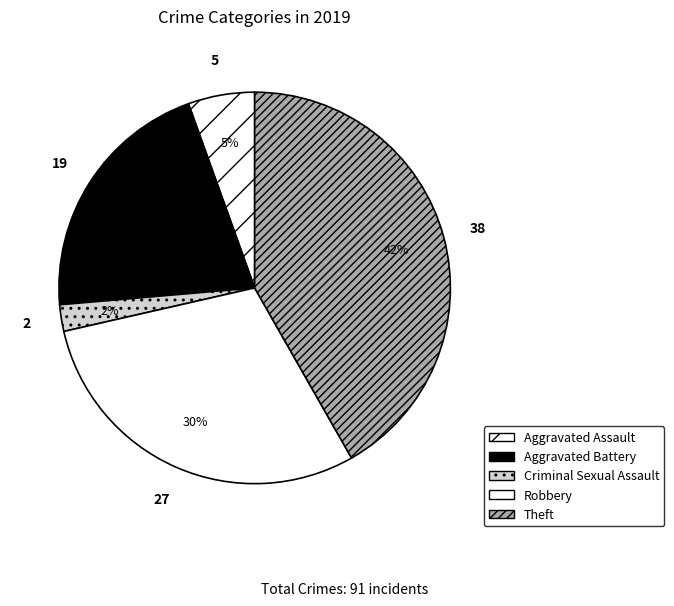

To the nearest percent, what is the difference between the largest and smallest slice percentages?

40%